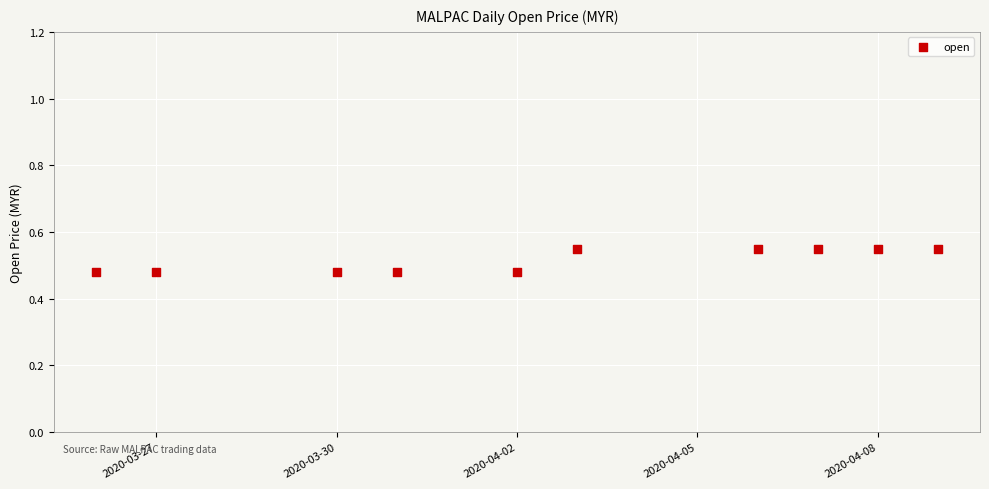

What is the range of X values (max minus min)?

14.0